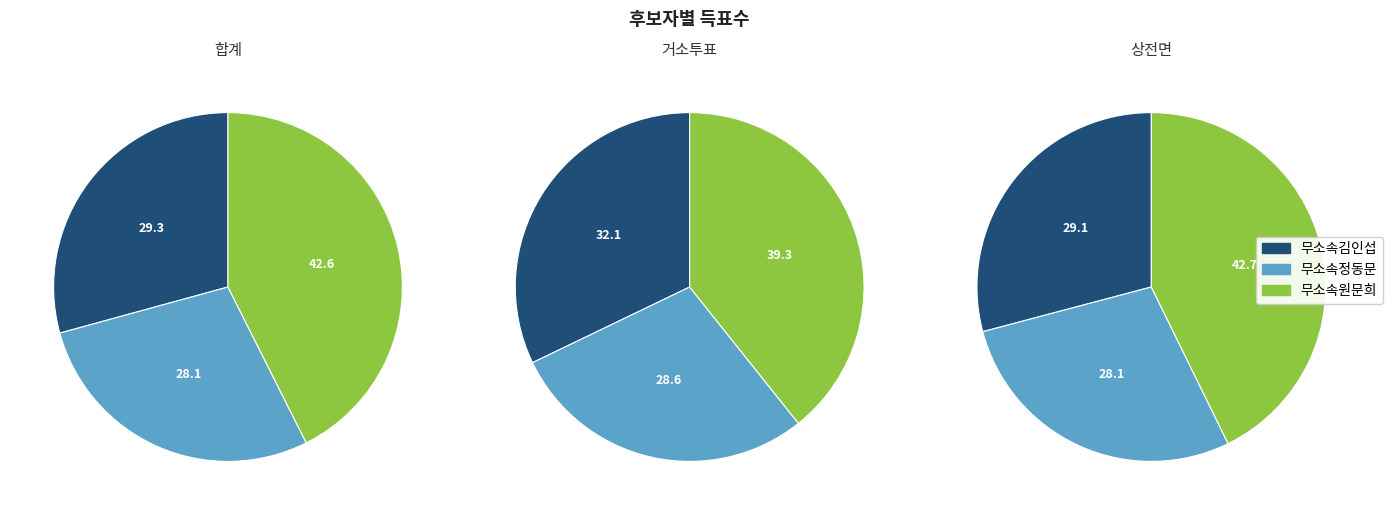

Between 상전면 and 거소투표, which is larger?

상전면